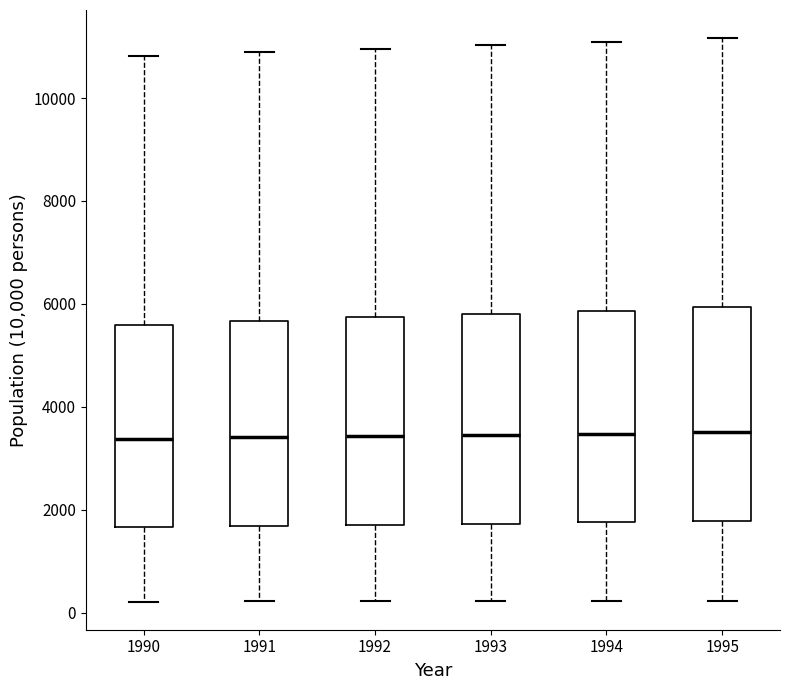

Reading left to right, read every box against the y-axis: the position of its median line, the range the box covers, and the ends of its whiskers. The values are not printed on the chart, so give them approximately, as read against the axis.

1990: median 3400, box 1600 to 5600, whiskers 200 to 10800
1991: median 3400, box 1600 to 5600, whiskers 200 to 10800
1992: median 3400, box 1800 to 5800, whiskers 200 to 11000
1993: median 3400, box 1800 to 5800, whiskers 200 to 11000
1994: median 3400, box 1800 to 5800, whiskers 200 to 11000
1995: median 3600, box 1800 to 6000, whiskers 200 to 11200